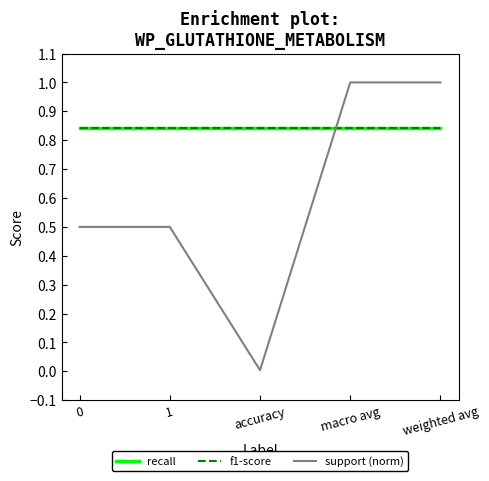

At which category is the sum across all series the highest?

macro avg